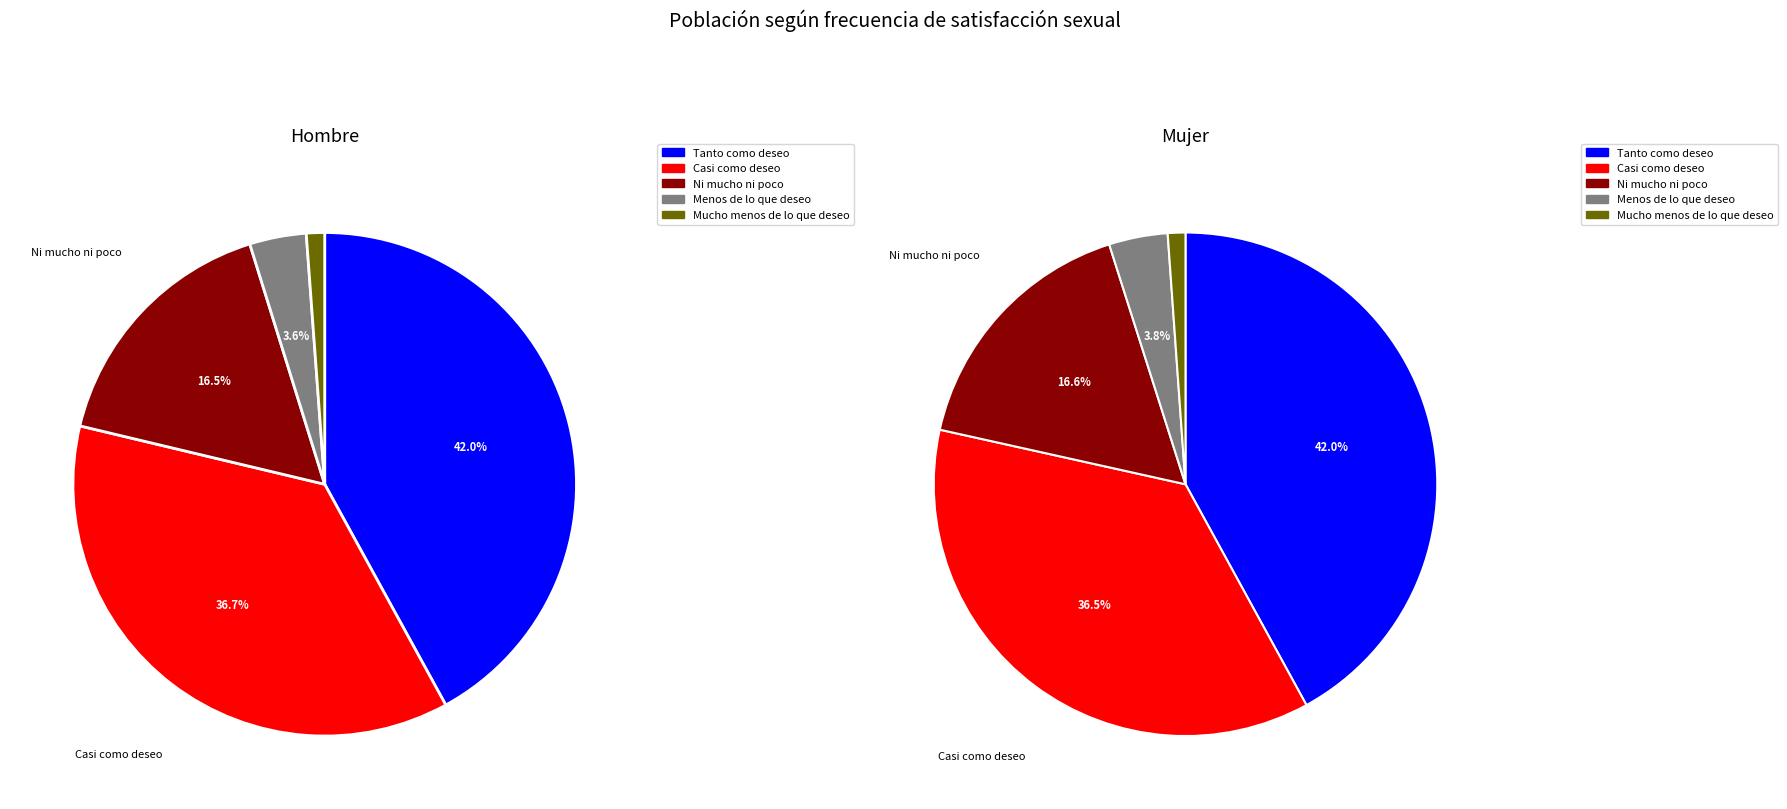

To the nearest percent, what is the combined percentage of Menos de lo que deseo and Mucho menos de lo que deseo?

5%